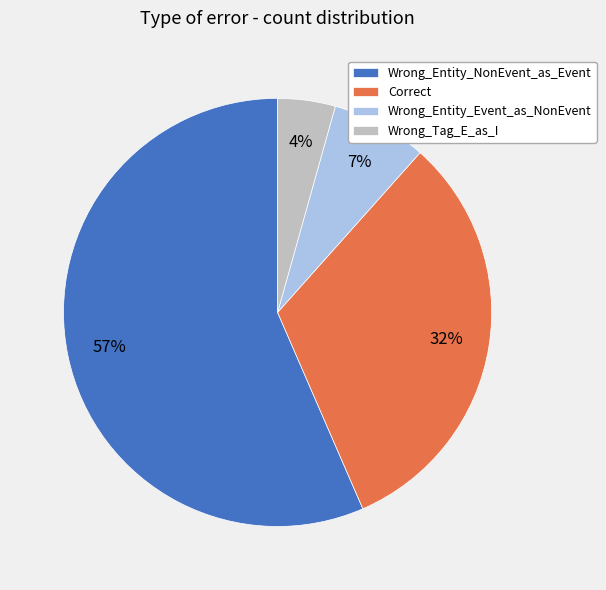

Does Wrong_Entity_Event_as_NonEvent represent more than half of the total?

No